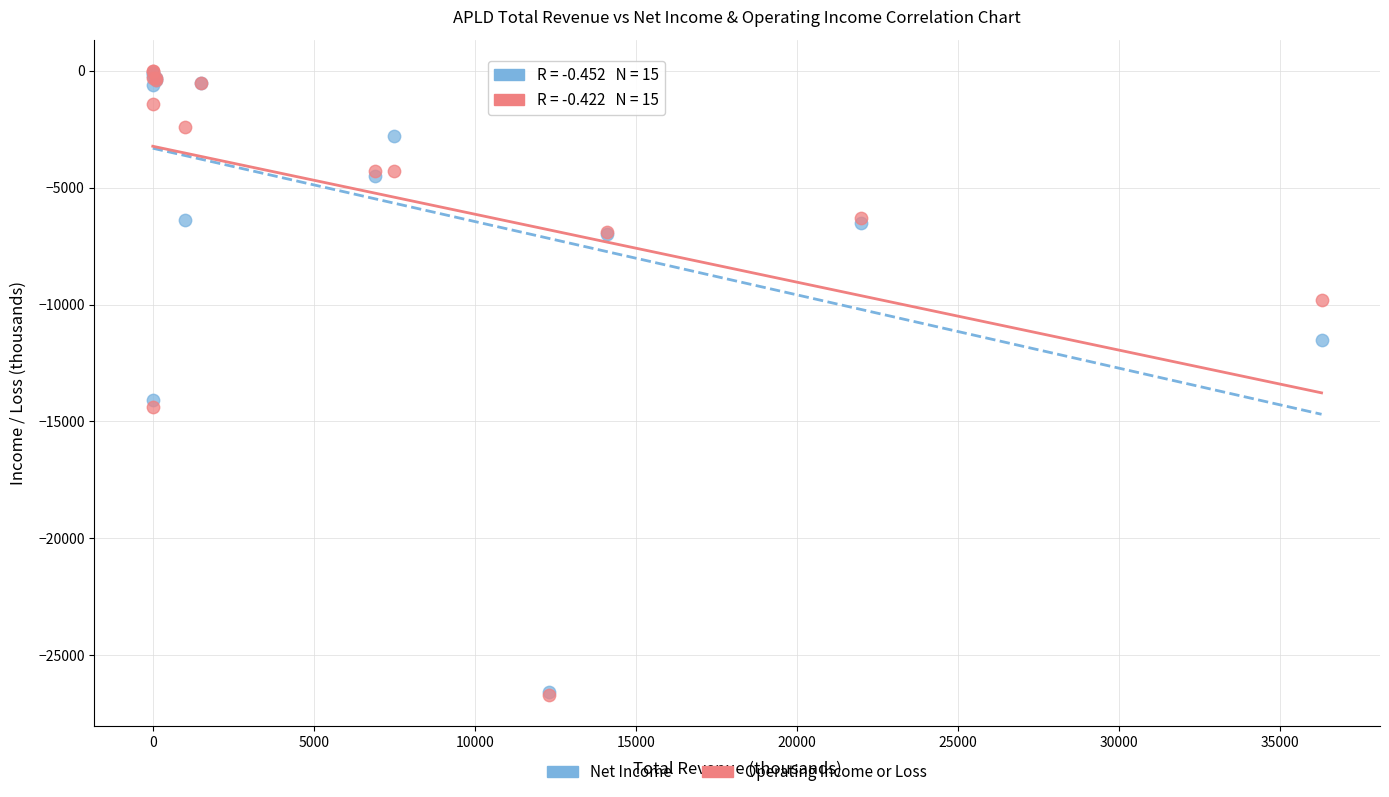

What are all the series names shown in the legend?

Net Income, Operating Income or Loss